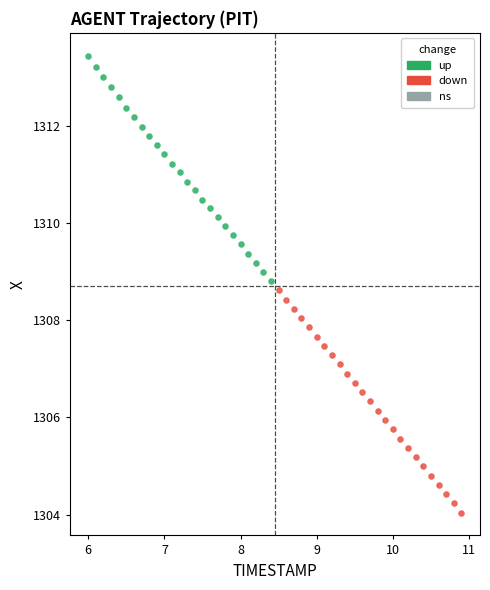

Which series has the widest spread of Y values?

up